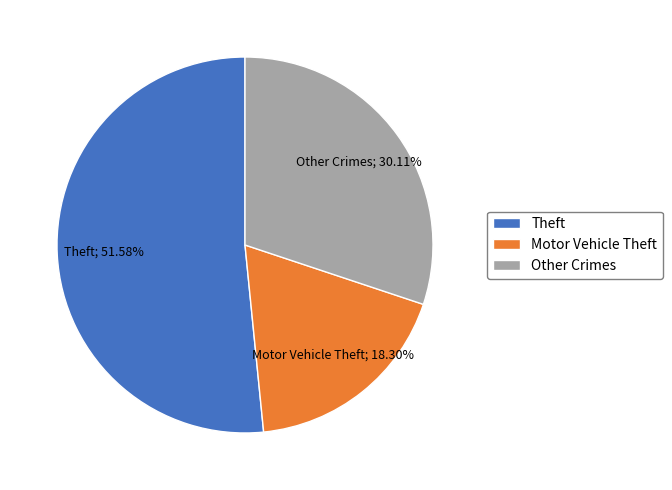

Between Theft and Motor Vehicle Theft, which is larger?

Theft